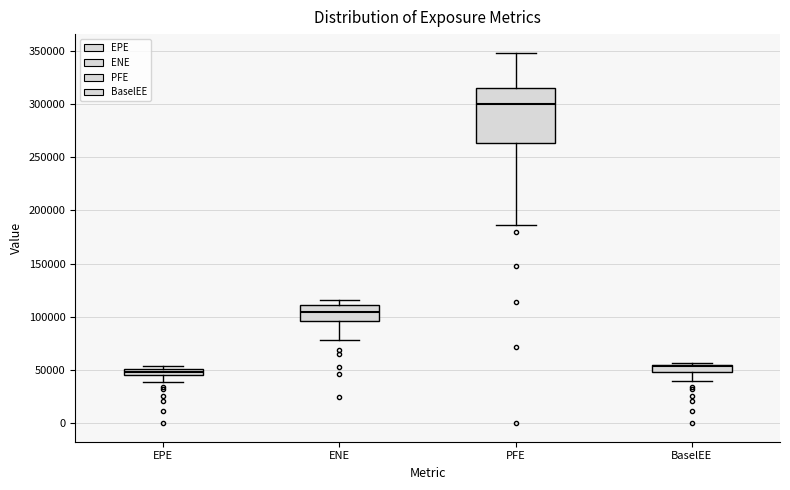

Where is the upper edge of the box for EPE on the y-axis? The values are not printed on the chart, so give them approximately, as read against the axis.

50000